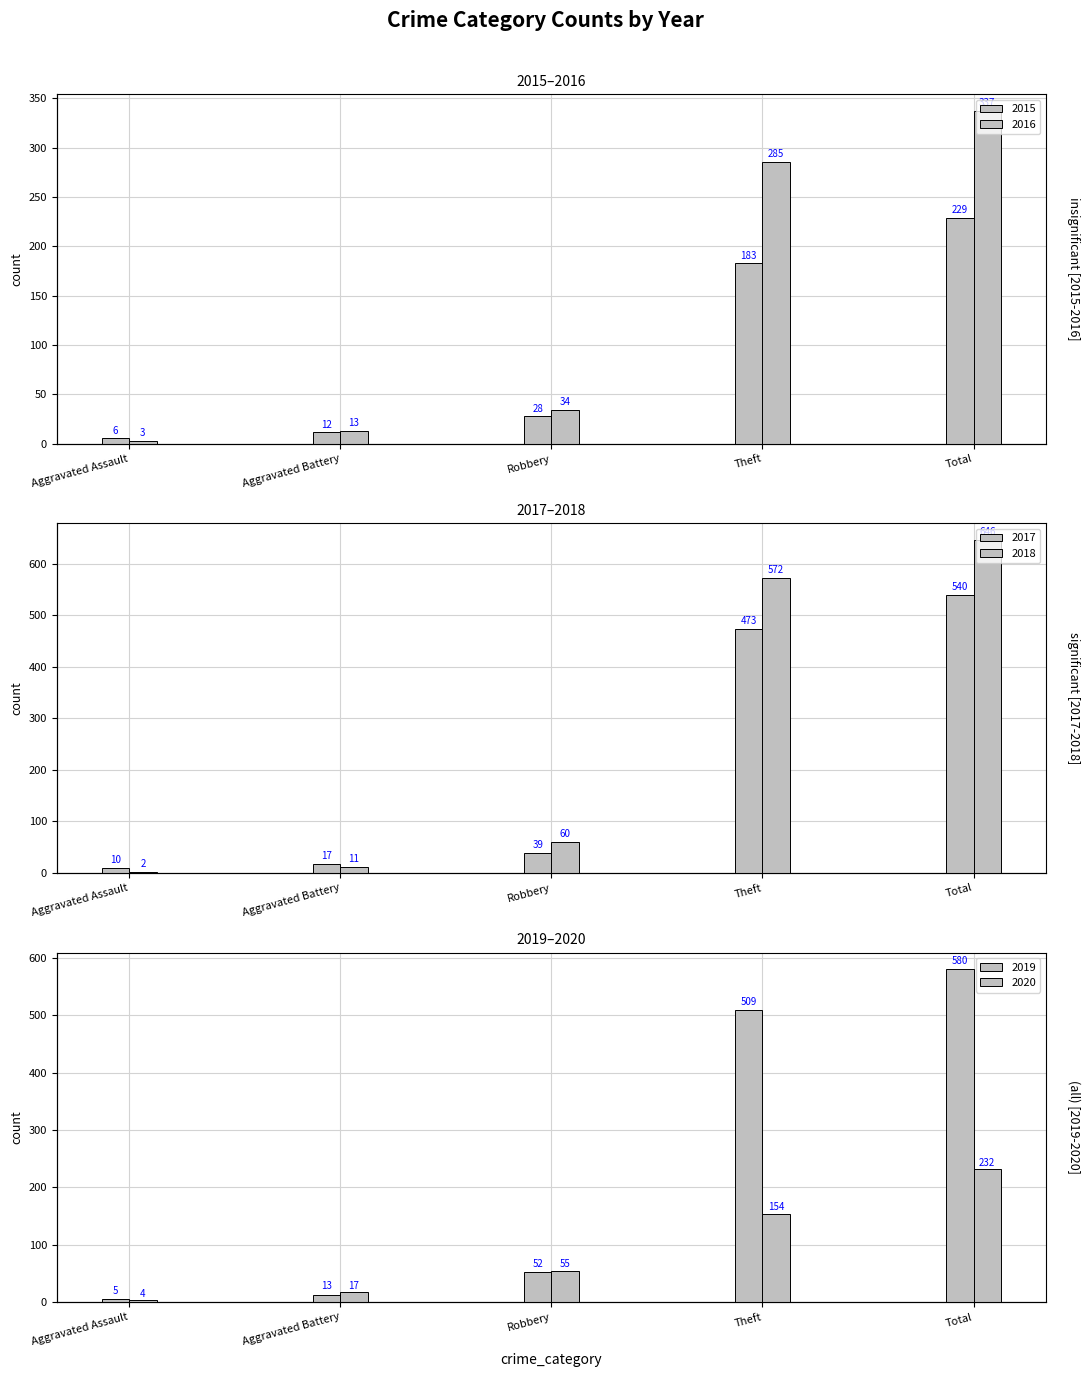

At which category is the sum across all series the highest?

Total